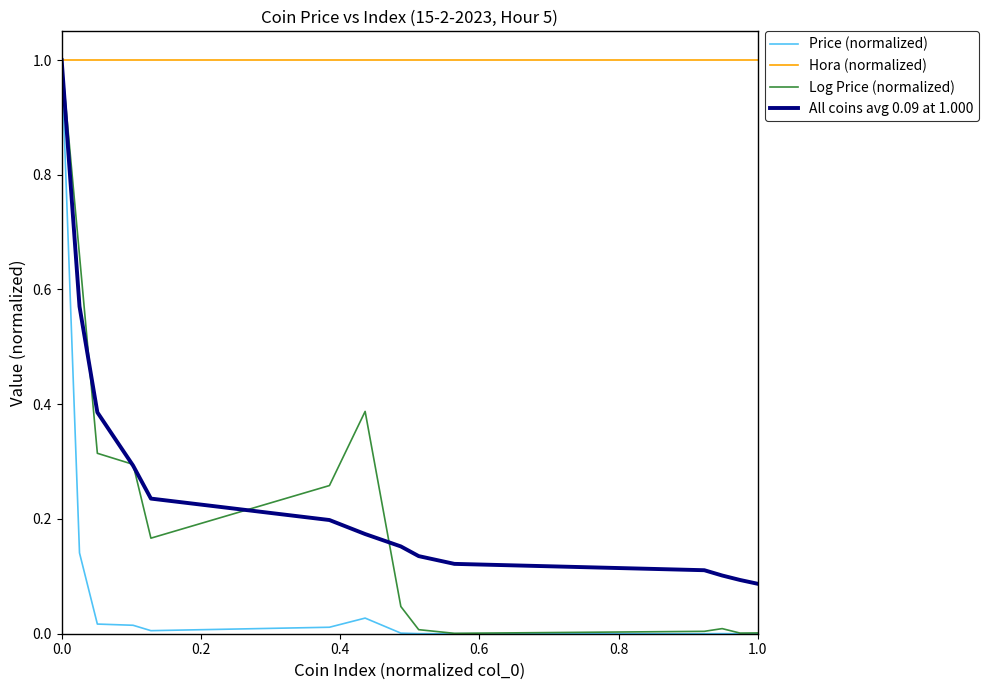

Which series has the largest total across all categories?

Hora (normalized)